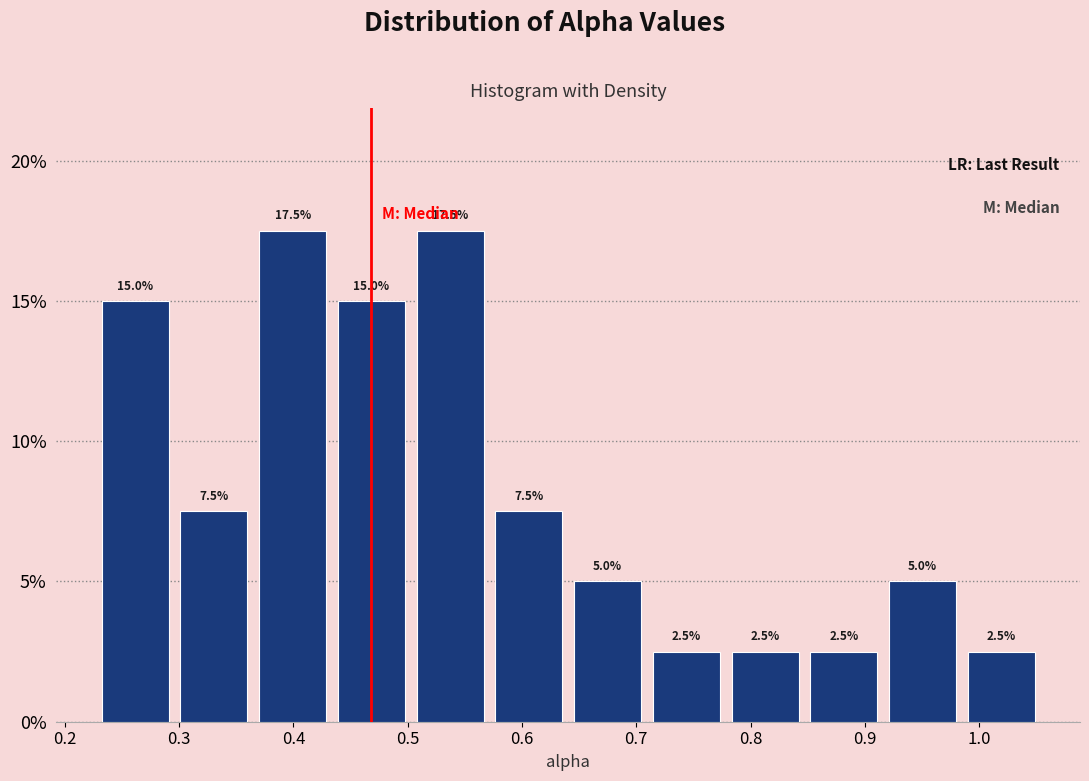

Reading left to right, transcribe this chart: for each bar, give the range it covers on the x-axis and its height. The bar edges are not printed on the chart, so give them approximately, as read against the axis.

0.23 to 0.30: 15.0
0.30 to 0.36: 7.5
0.36 to 0.43: 17.5
0.43 to 0.50: 15.0
0.50 to 0.57: 17.5
0.57 to 0.64: 7.5
0.64 to 0.71: 5.0
0.71 to 0.78: 2.5
0.78 to 0.85: 2.5
0.85 to 0.92: 2.5
0.92 to 0.98: 5.0
0.98 to 1.05: 2.5